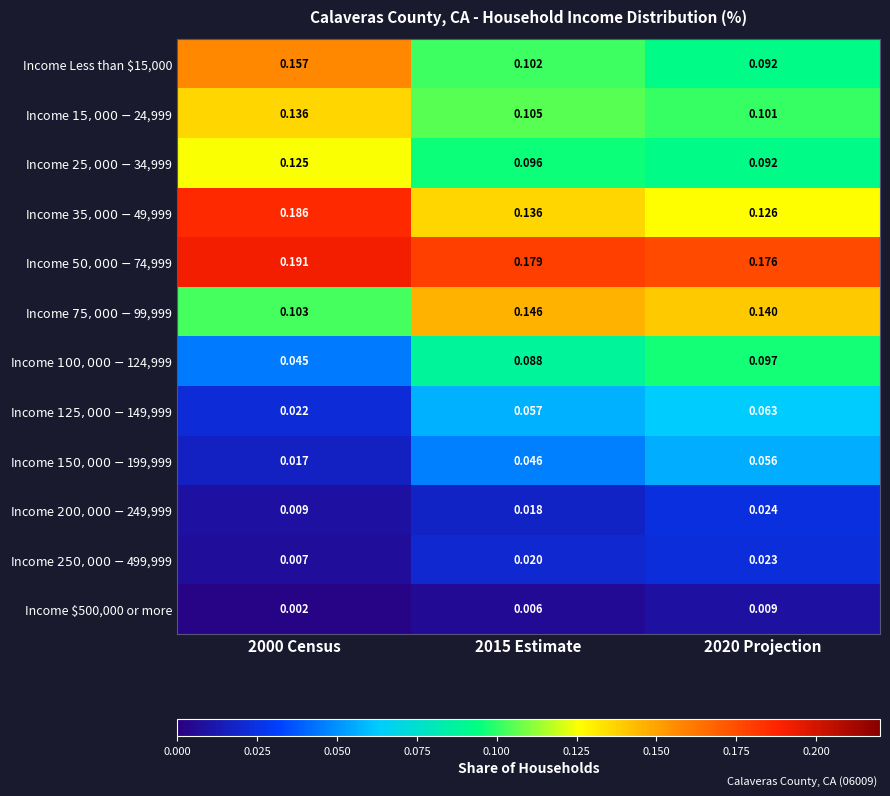

Between 2000 Census and 2015 Estimate, which is larger?

2000 Census